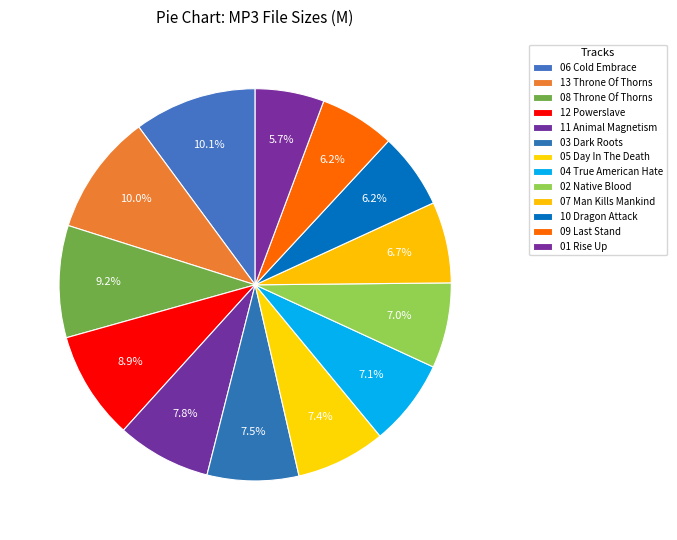

To the nearest percent, what is the difference between the largest and smallest slice percentages?

4%